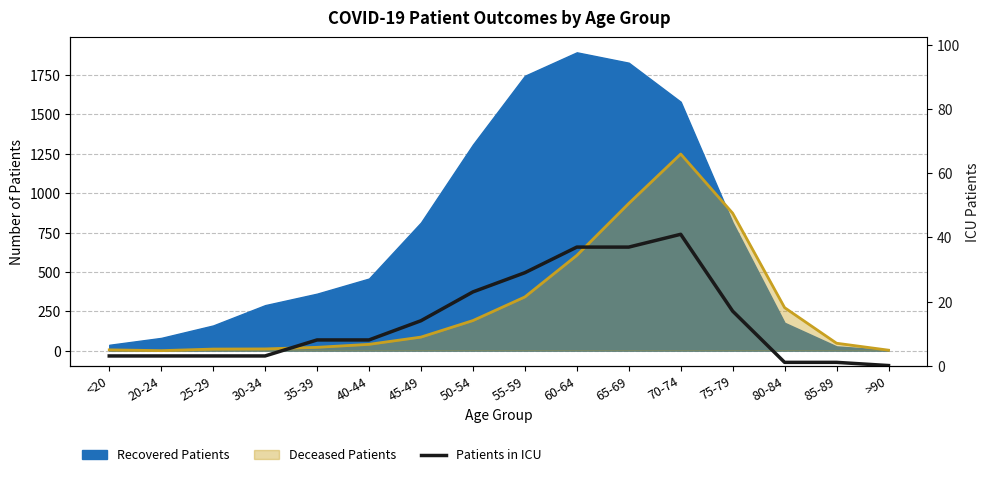

What is the difference between the maximum and minimum values?

41